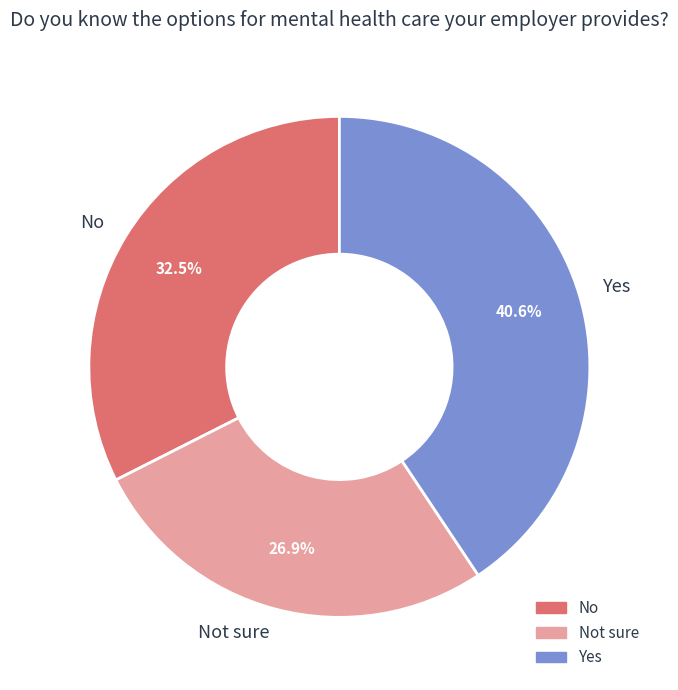

Does Not sure account for over 50% of the chart?

No